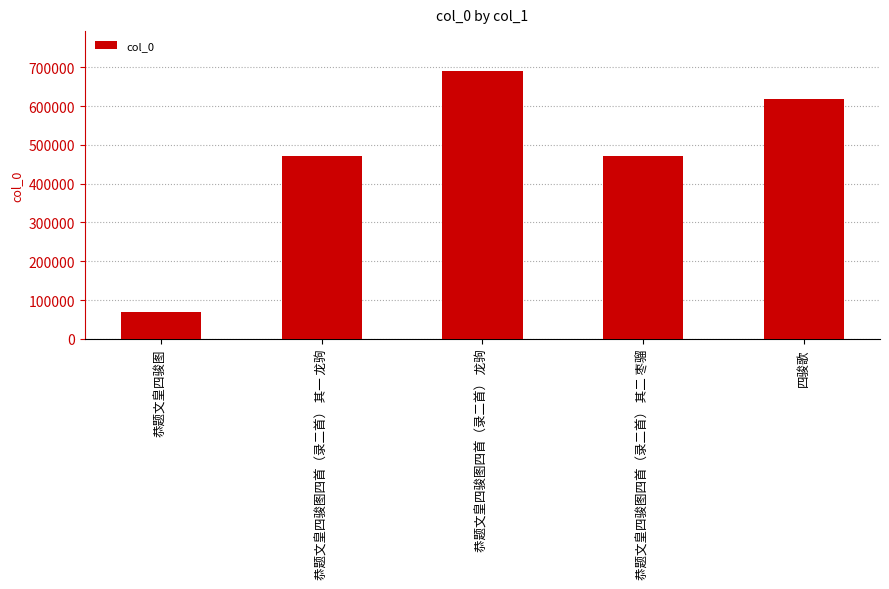

What is the change in value from 恭题文皇四骏图 to 恭题文皇四骏图四首（录二首） 龙驹?

+622447